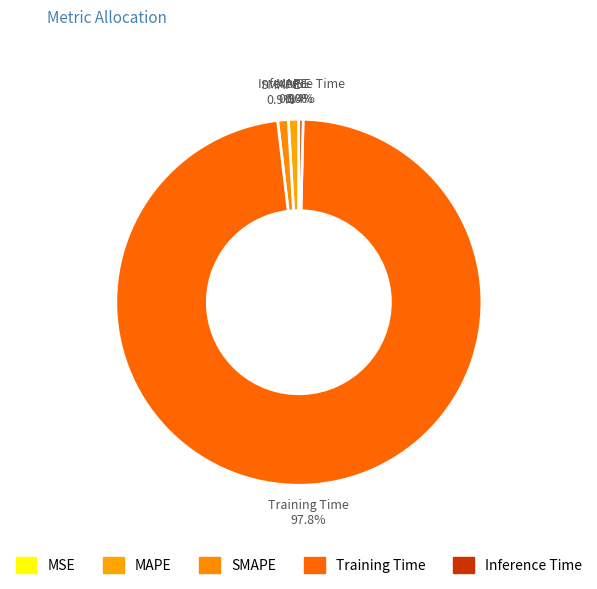

What is the largest slice in the pie chart?

Training Time